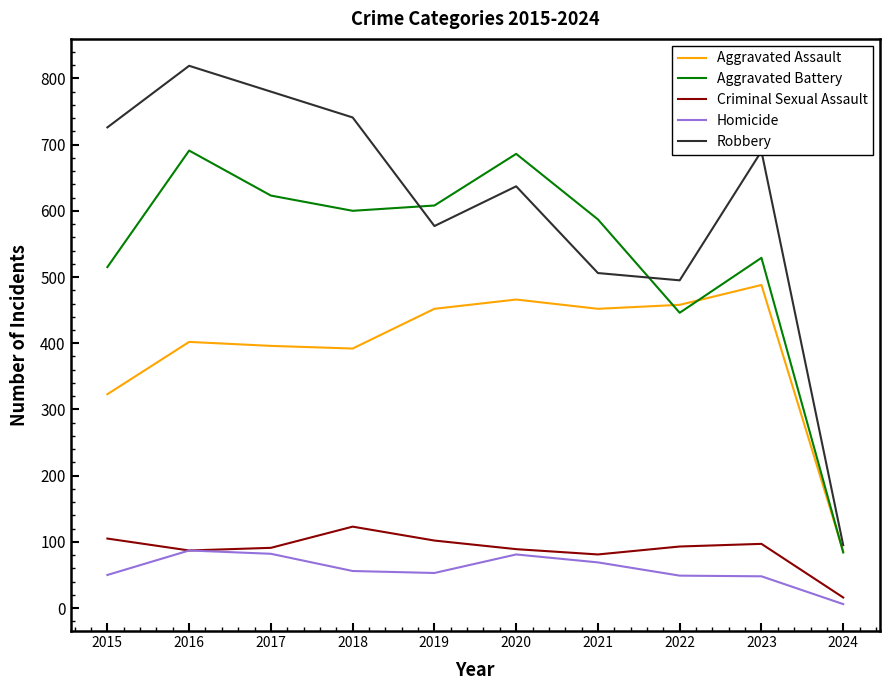

Which series changed the most between 2020 and 2021?

Robbery